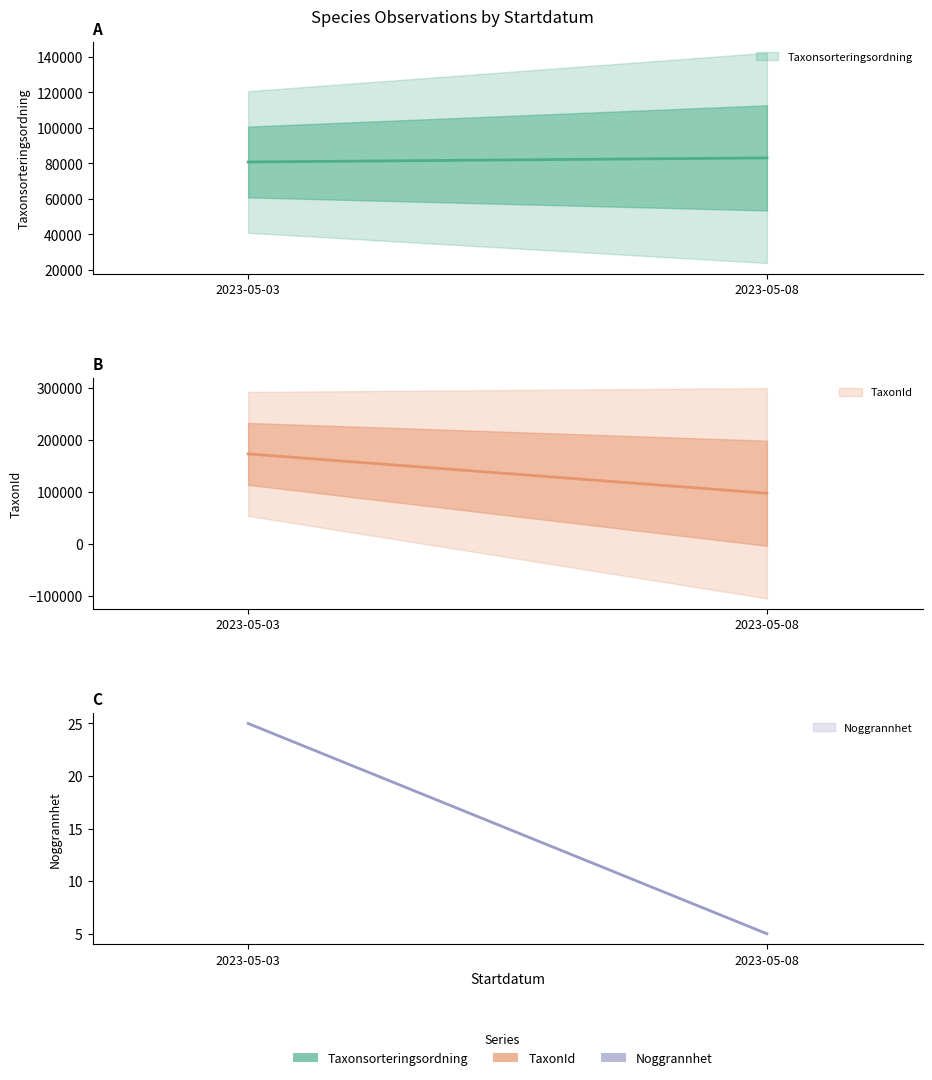

Rank the series by their average value, from lowest to highest.

Noggrannhet, Taxonsorteringsordning, TaxonId